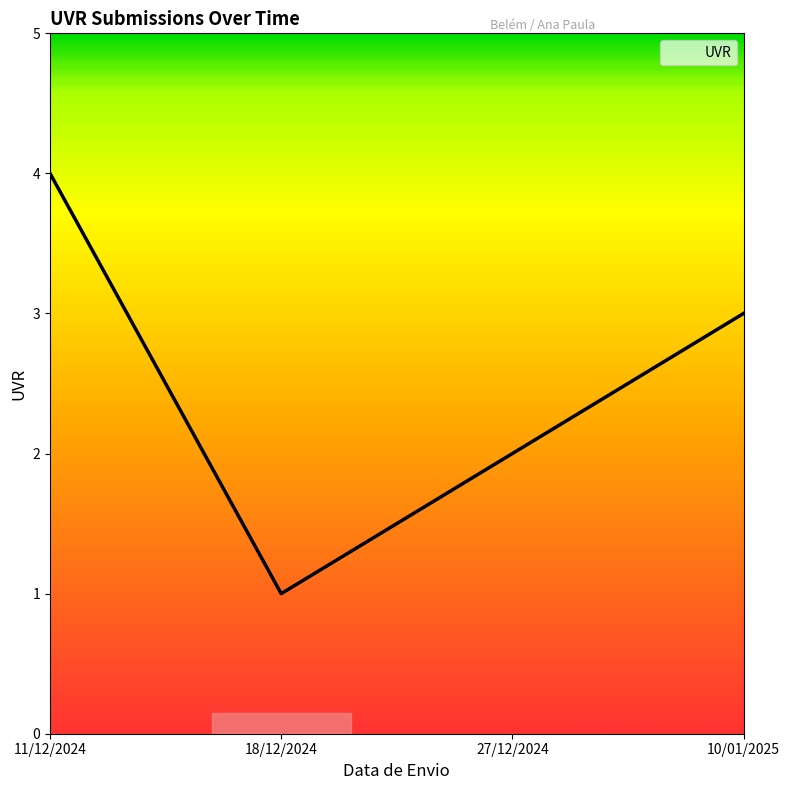

True or false: the data shows 3 at 10/01/2025.

True